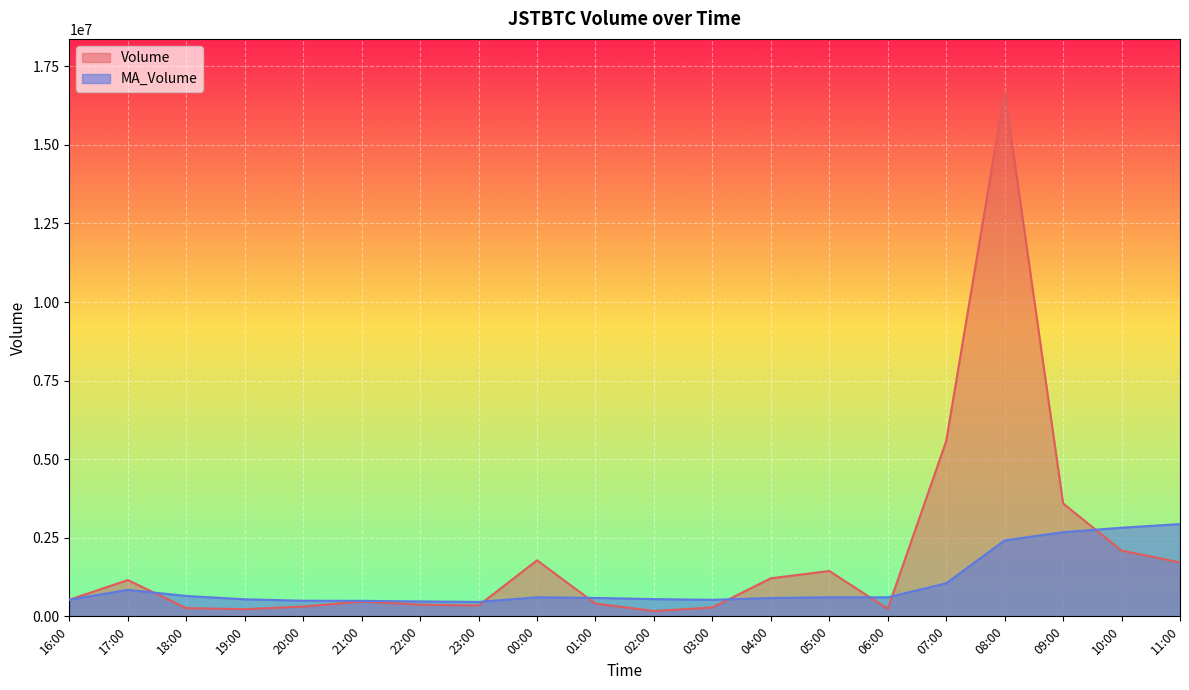

Rank the series at 19:00 from lowest to highest value.

Volume, MA_Volume